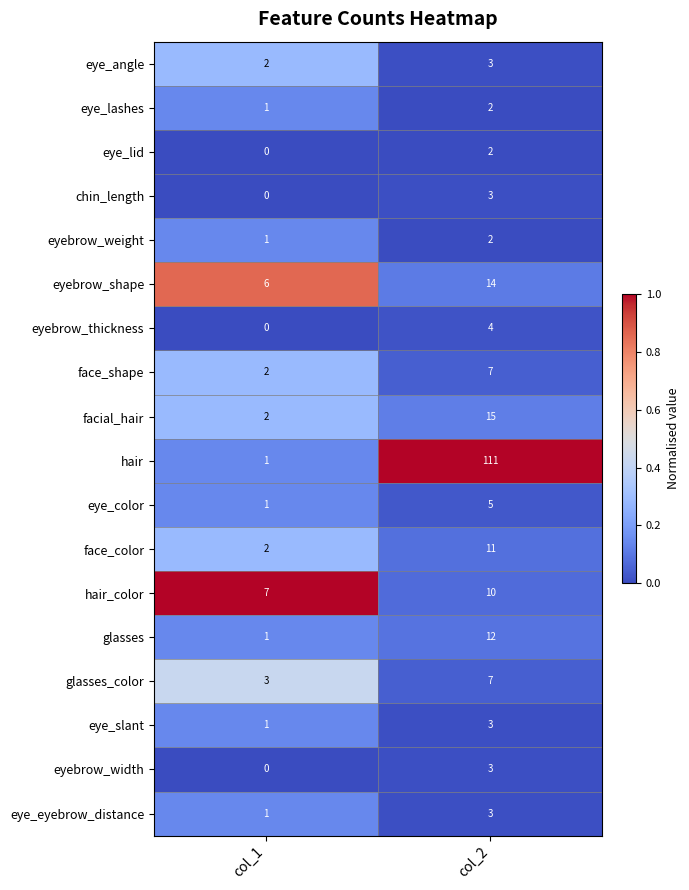

What is the sum of the chin_length values at col_2 and col_1?

3